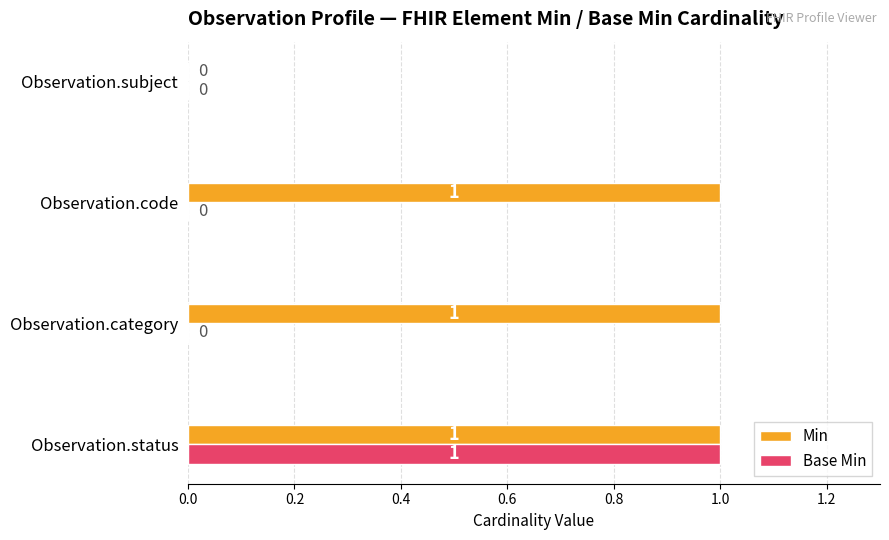

Which series has the largest total across all categories?

Min